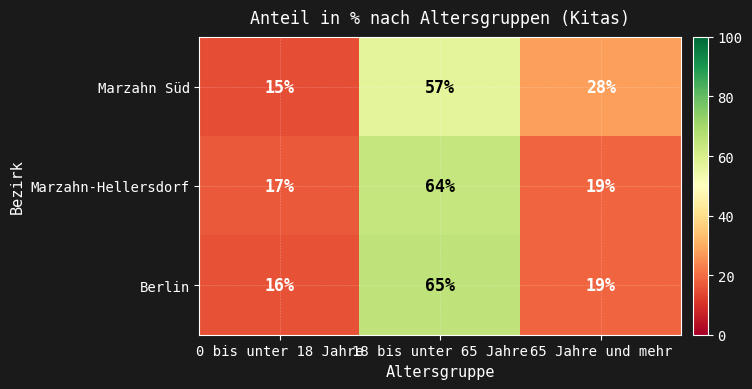

At which category does the chart reach its minimum across all series?

0 bis unter 18 Jahre